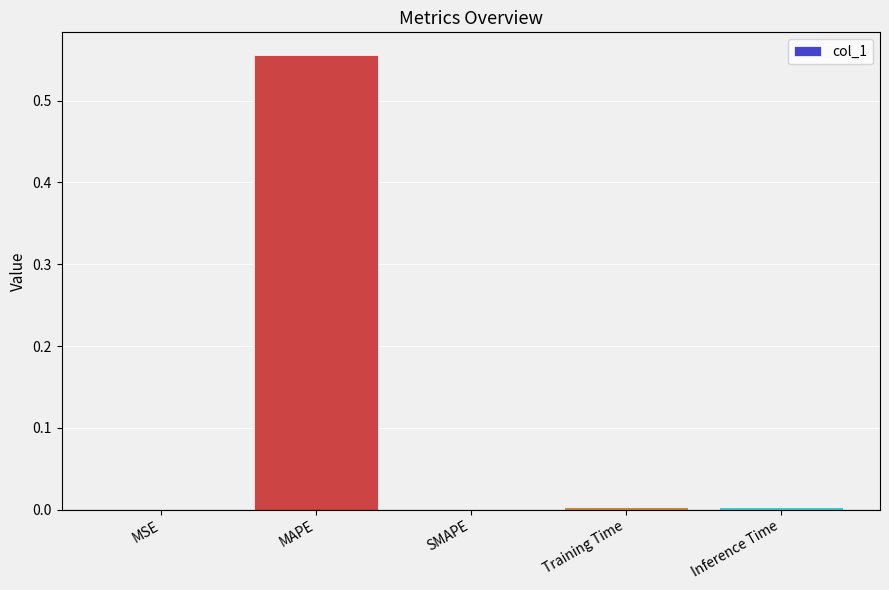

What is the change in value from MAPE to SMAPE?

-0.6